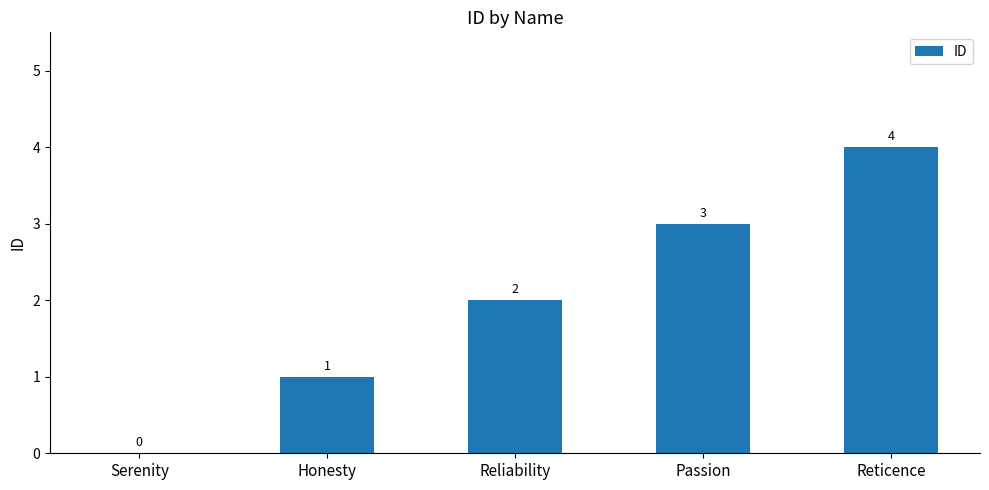

Approximately how many times larger is the value at Reliability compared to Reticence?

0.5